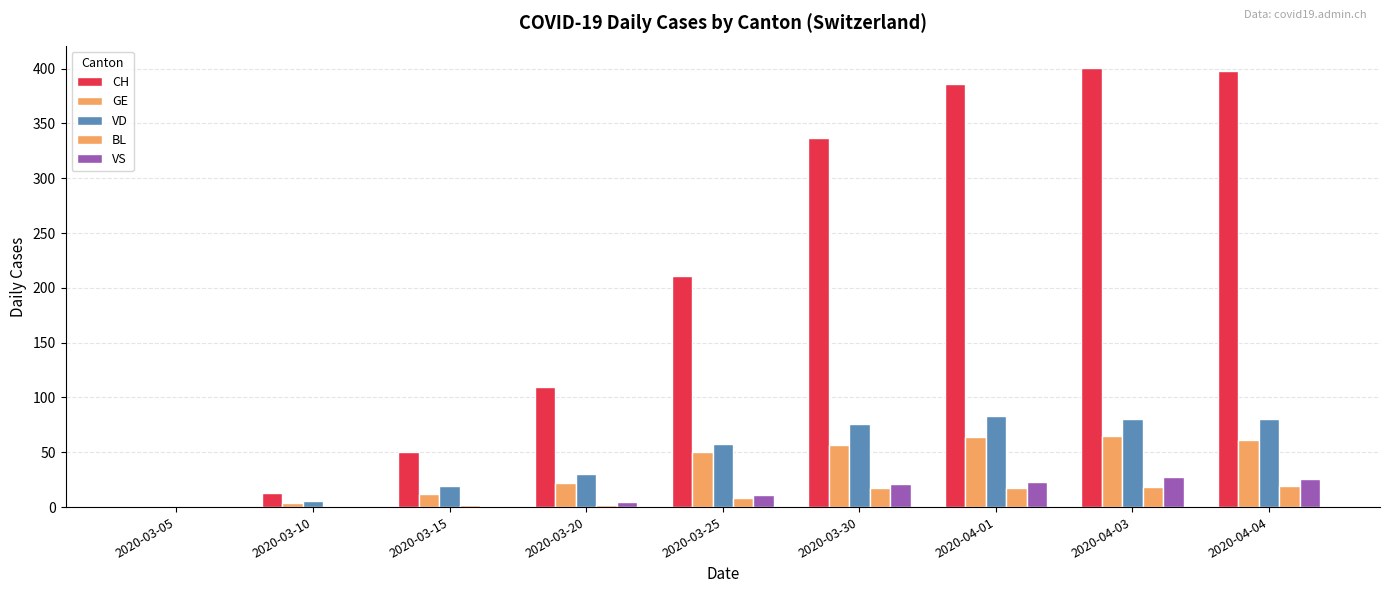

How many series are shown in this chart?

5